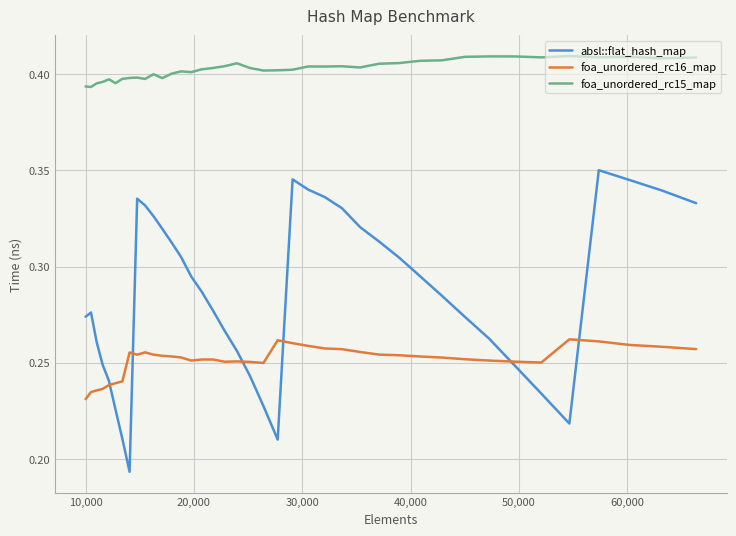

Rank the series by their maximum value, from highest to lowest.

foa_unordered_rc15_map, absl::flat_hash_map, foa_unordered_rc16_map